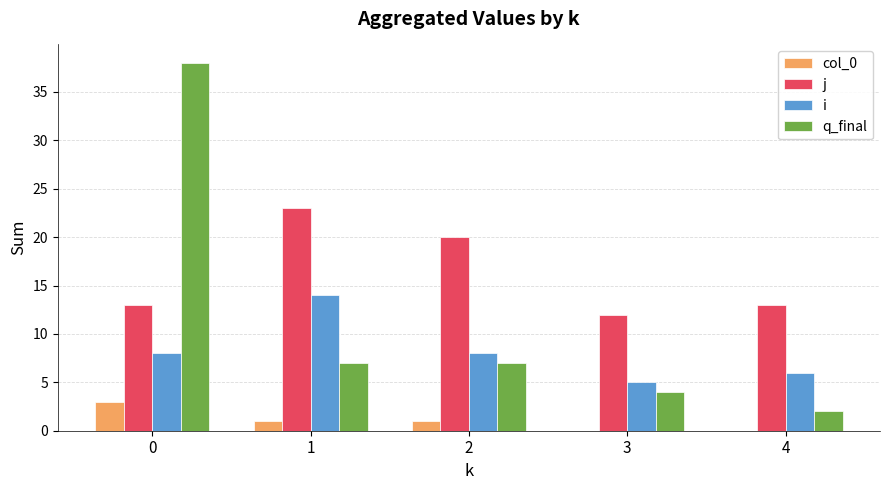

Which series has the largest total across all categories?

j